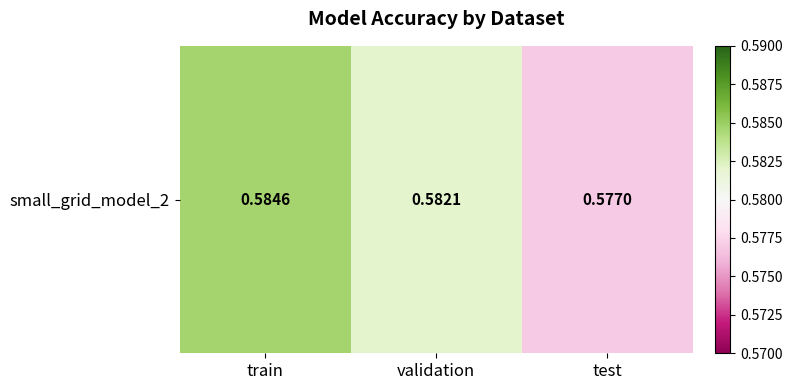

What is the smallest value displayed?

0.6